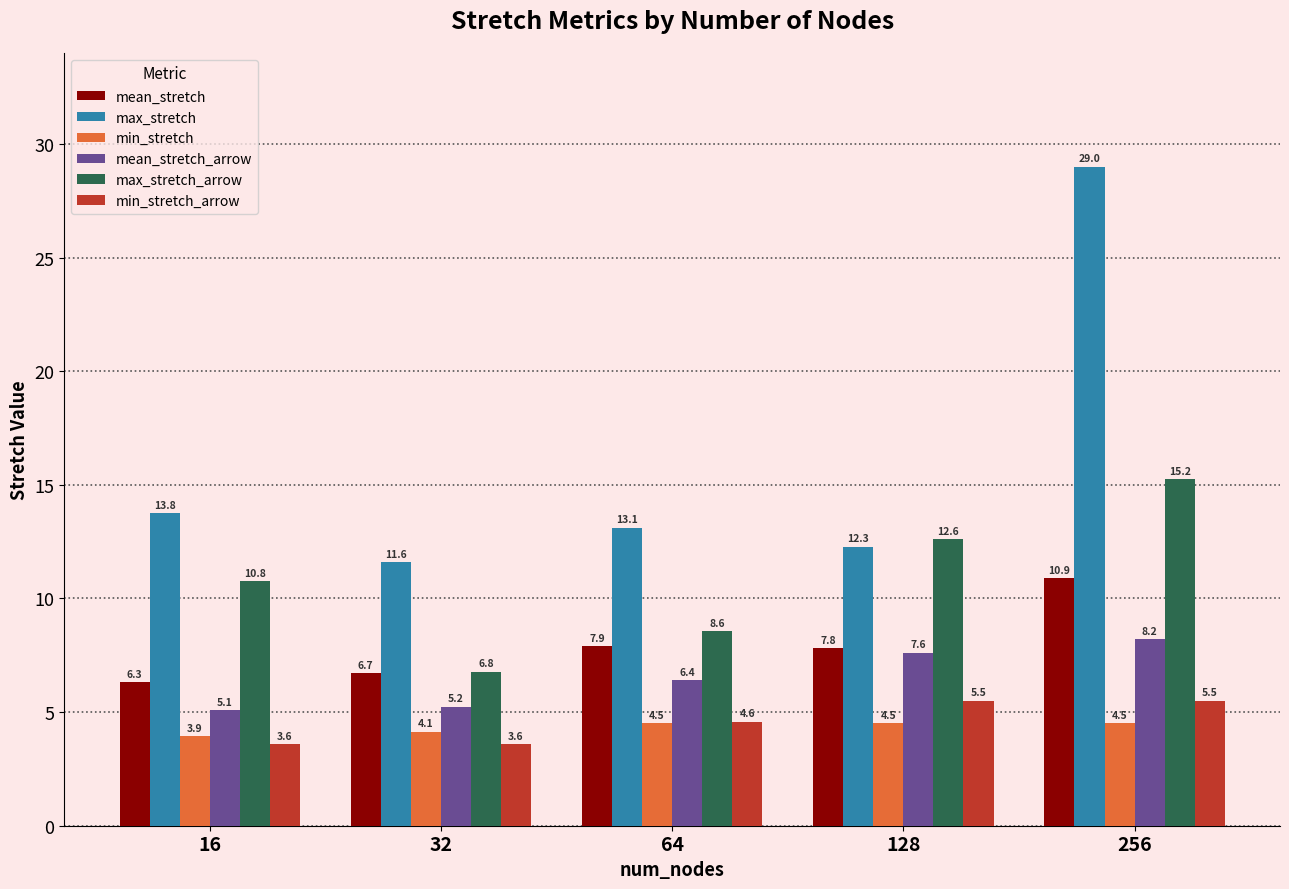

What is the minimum value shown in the chart?

3.6